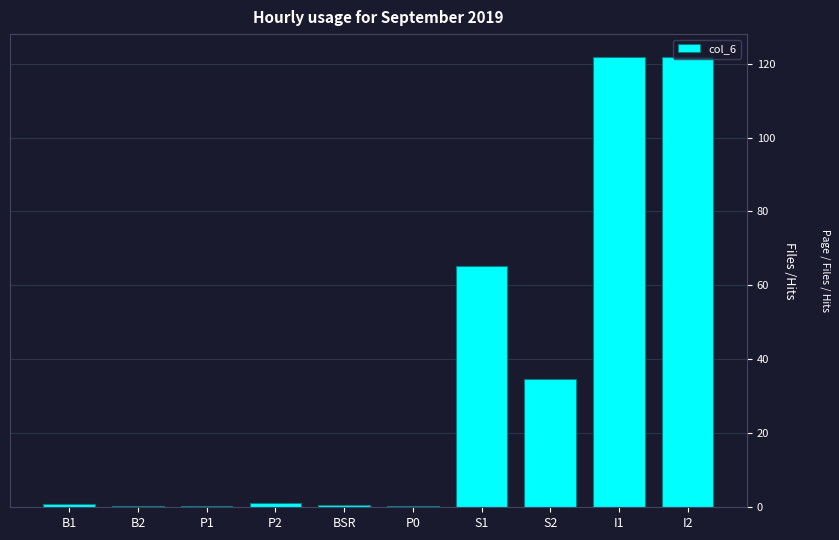

What is the sum of all values?

347.5